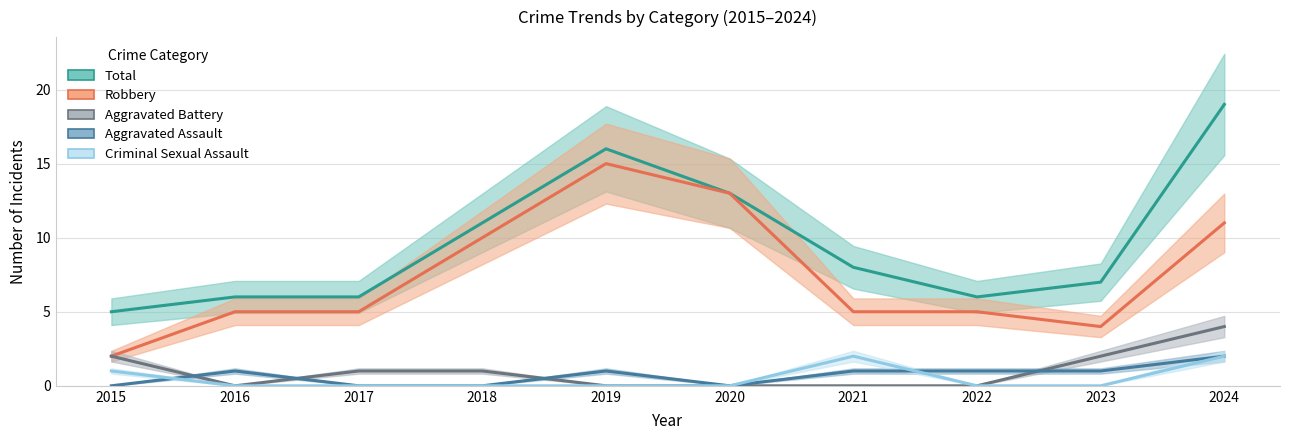

Reading left to right, transcribe all the data shown in this chart.

Total: 2015=5	2016=6	2017=6	2018=11	2019=16	2020=13	2021=8	2022=6	2023=7	2024=19
Robbery: 2015=2	2016=5	2017=5	2018=10	2019=15	2020=13	2021=5	2022=5	2023=4	2024=11
Aggravated Battery: 2015=2	2016=0	2017=1	2018=1	2019=0	2020=0	2021=0	2022=0	2023=2	2024=4
Aggravated Assault: 2015=0	2016=1	2017=0	2018=0	2019=1	2020=0	2021=1	2022=1	2023=1	2024=2
Criminal Sexual Assault: 2015=1	2016=0	2017=0	2018=0	2019=0	2020=0	2021=2	2022=0	2023=0	2024=2